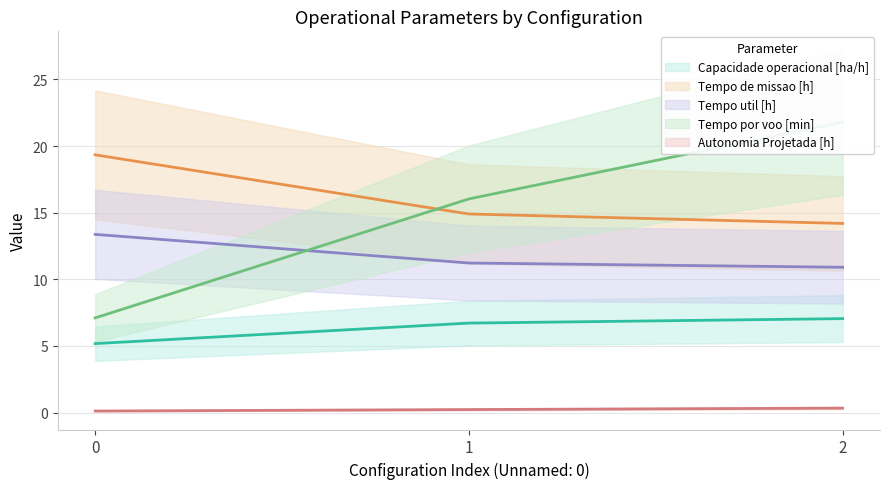

Reading left to right, extract all data points from this chart.

Capacidade operacional [ha/h]: 0=5.2	1=6.7	2=7.0
Tempo de missao [h]: 0=19.3	1=14.9	2=14.2
Tempo util [h]: 0=13.4	1=11.2	2=10.9
Tempo por voo [min]: 0=7.1	1=16.0	2=21.8
Autonomia Projetada [h]: 0=0.1	1=0.2	2=0.3